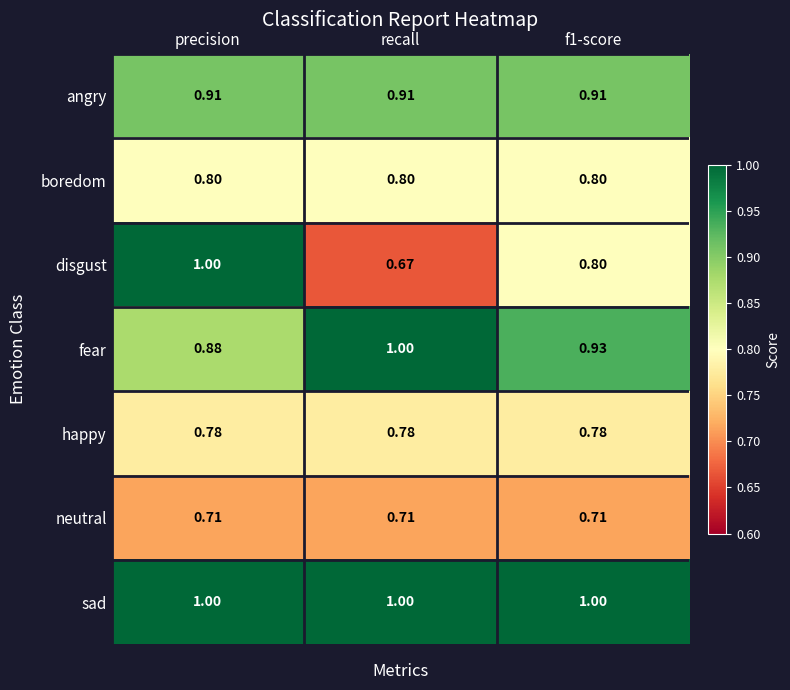

Which series changed the most between precision and f1-score?

disgust